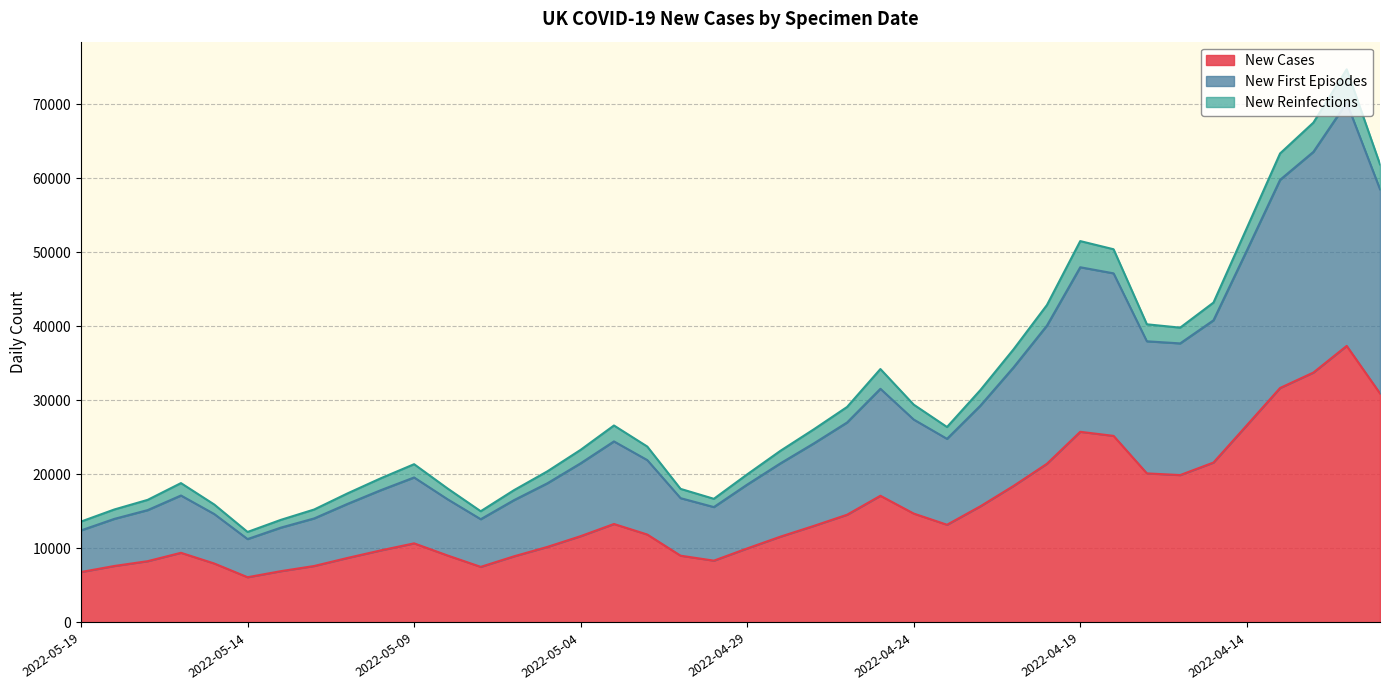

The New Cases series shows 10209 at 2022-05-05. True or false?

True